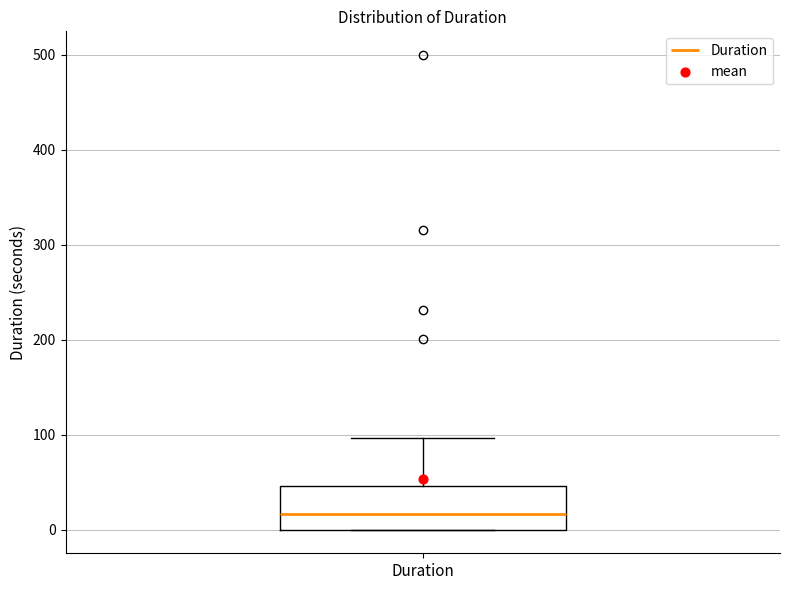

Transcribe this box plot: give where the median line is, the range the box spans, and where the two whiskers end, as read against the y-axis. The values are not printed on the chart, so give them approximately, as read against the axis.

median 20, box 0 to 50, whiskers 0 to 100